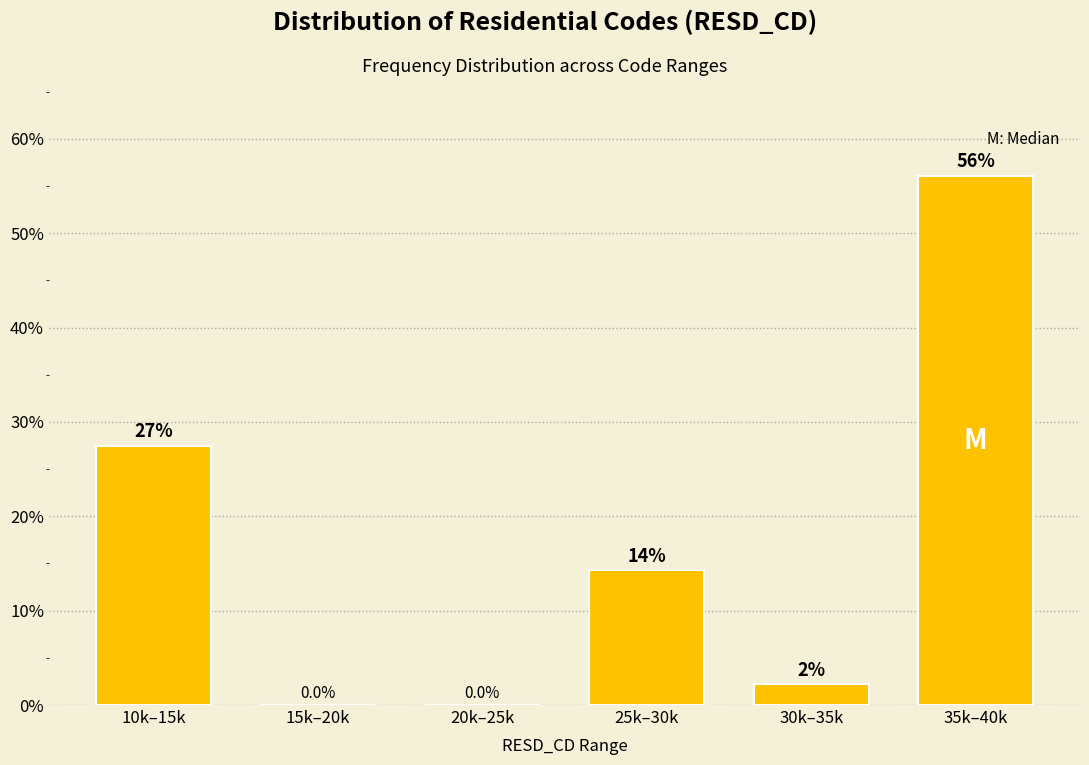

Reading left to right, what are all the values shown in this chart?

10k–15k=27.5	15k–20k=0.0	20k–25k=0.0	25k–30k=14.3	30k–35k=2.2	35k–40k=56.0